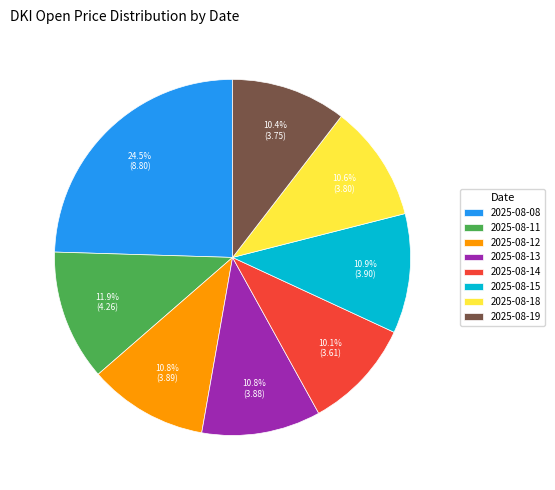

What is the largest slice in the pie chart?

2025-08-08